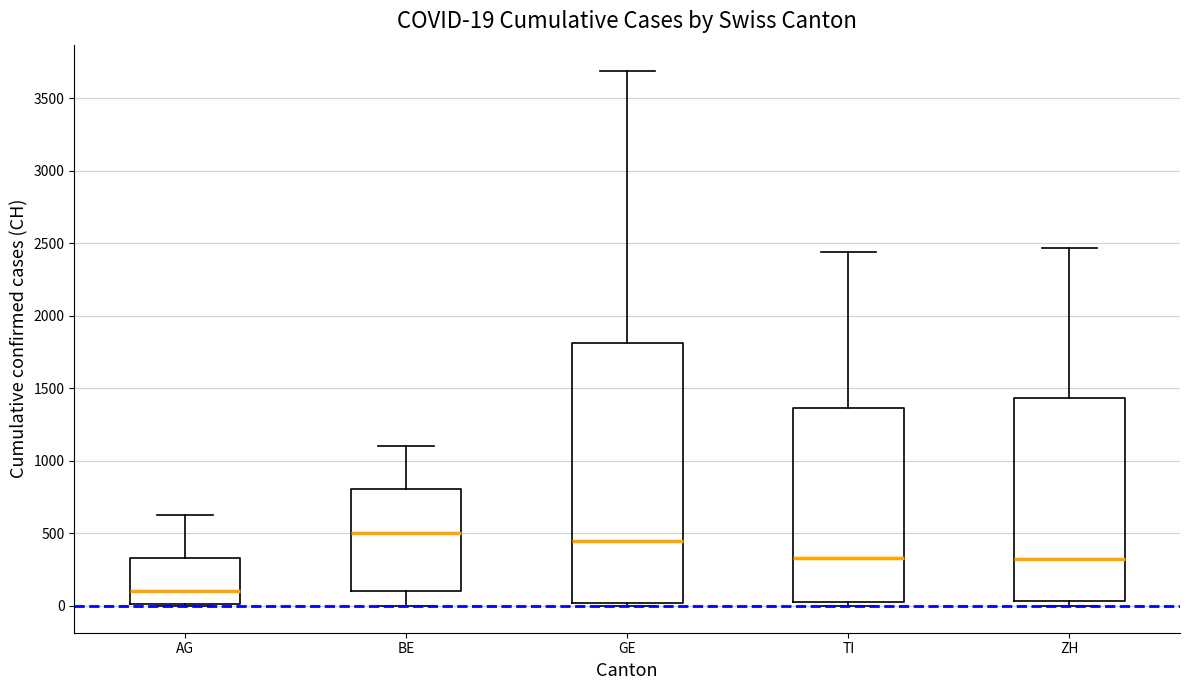

Which box's median line is the lowest?

AG